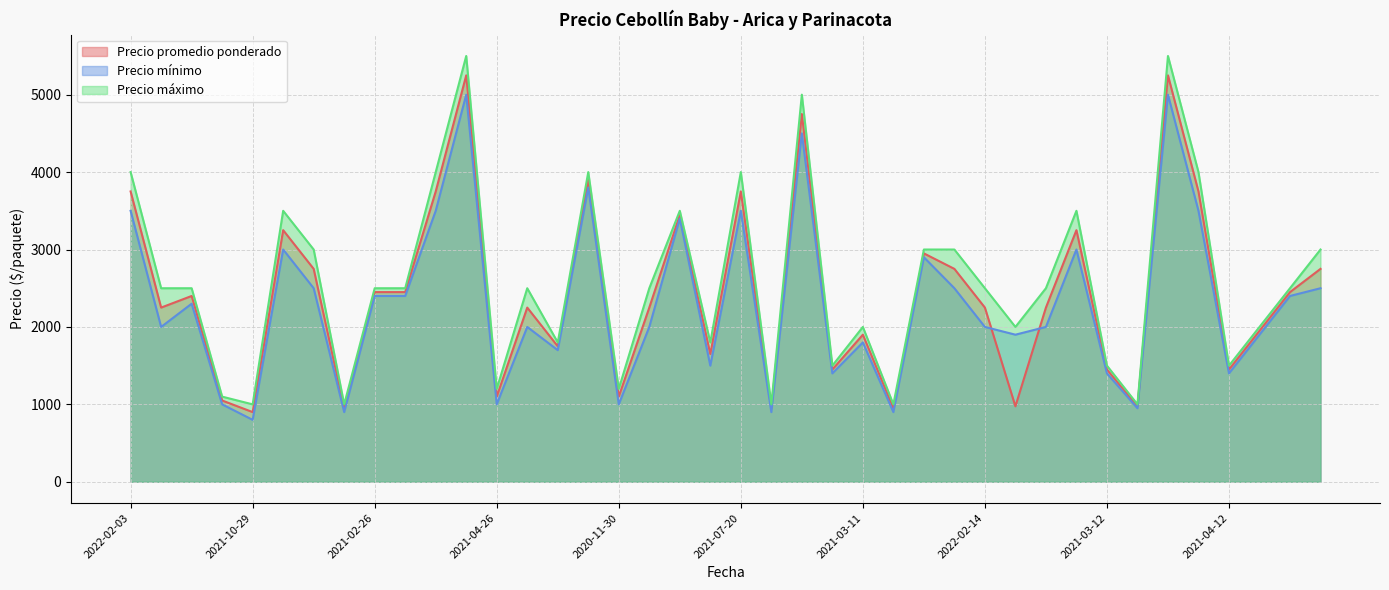

Which series changed the most between 2021-02-26 and 2022-01-07?

Precio máximo